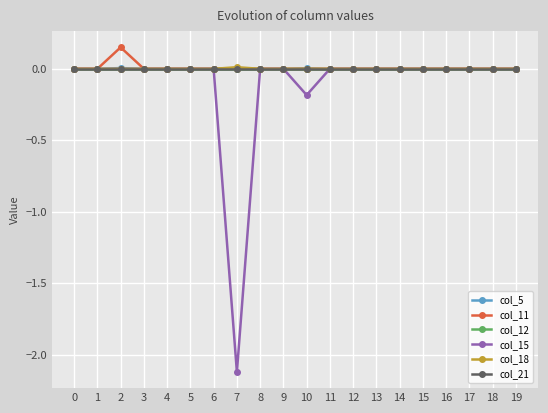

What is the difference between the maximum and second lowest values in the col_15 series?

0.2